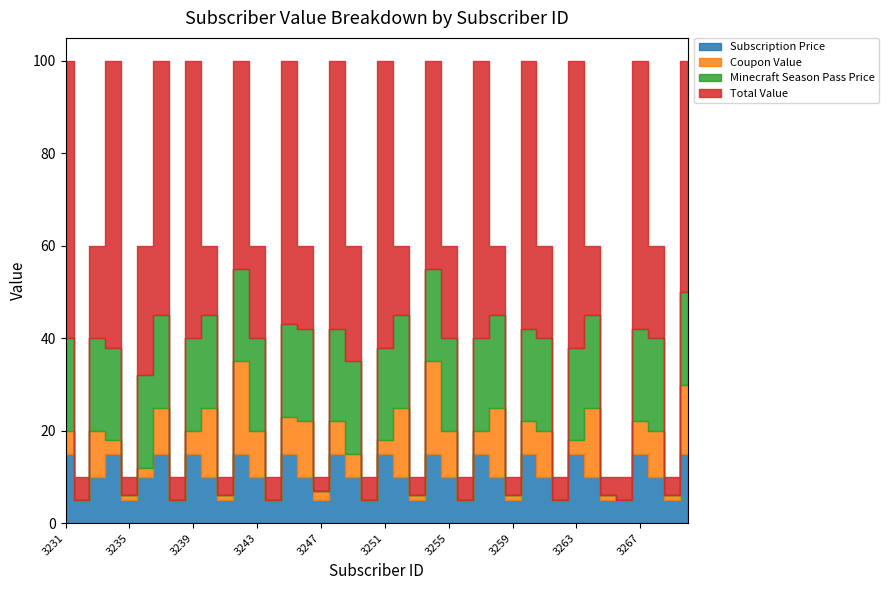

How many positive values does the Minecraft Season Pass Price series have?

26